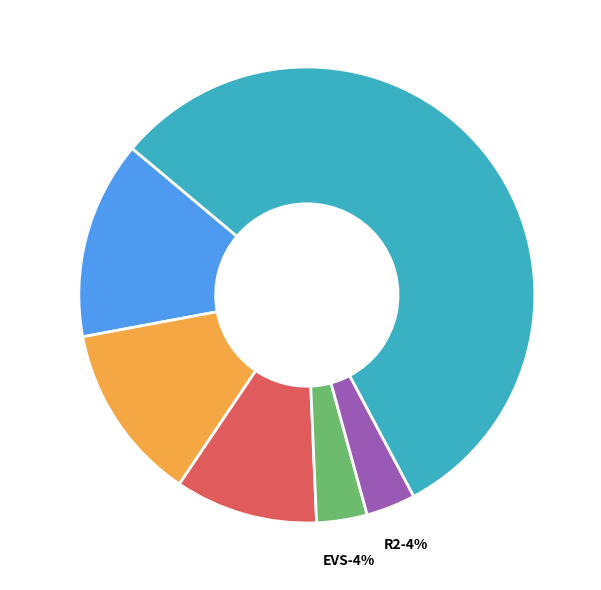

Rank the categories by value from lowest to highest.

R2, EVS, MAE, MSE, RMSE, Max Error